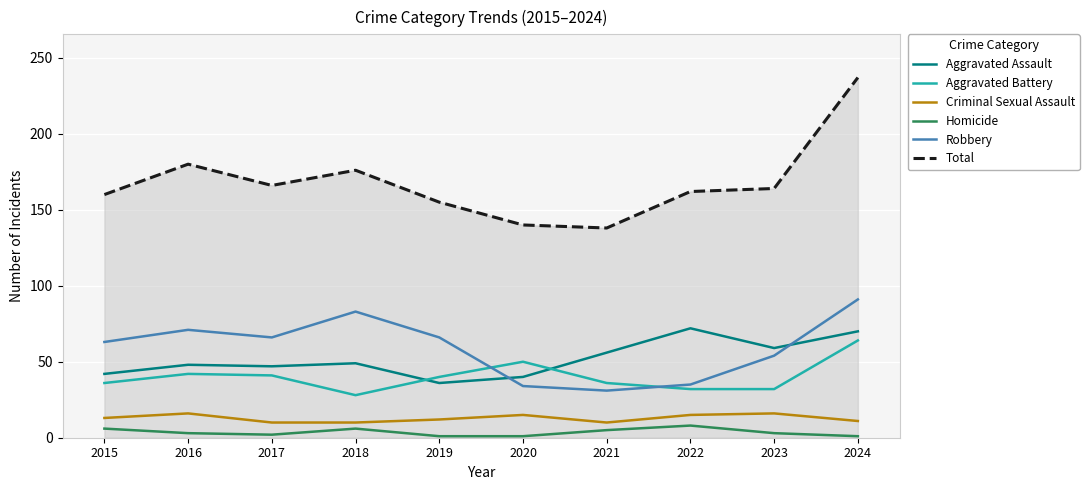

What is the difference between the maximum and minimum values in the Robbery series?

60